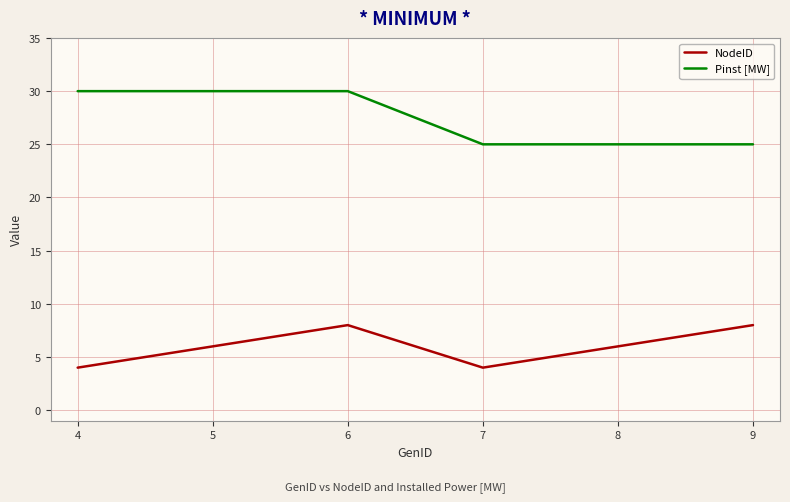

What is the approximate value of NodeID at 5?

6